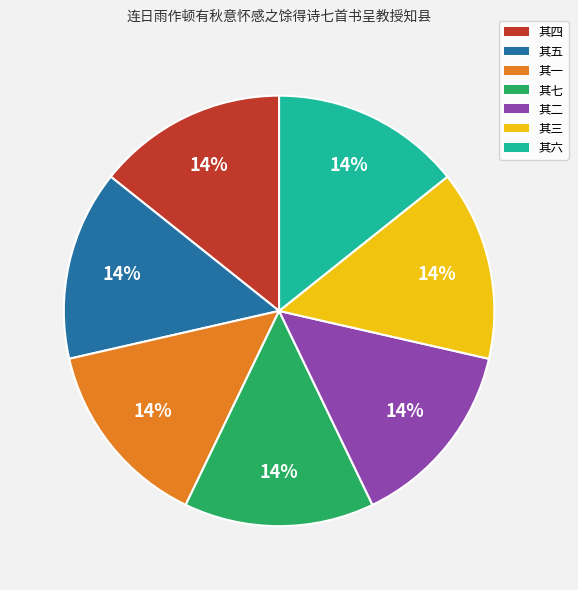

What percentage is the 其二 slice, to the nearest percent?

14%